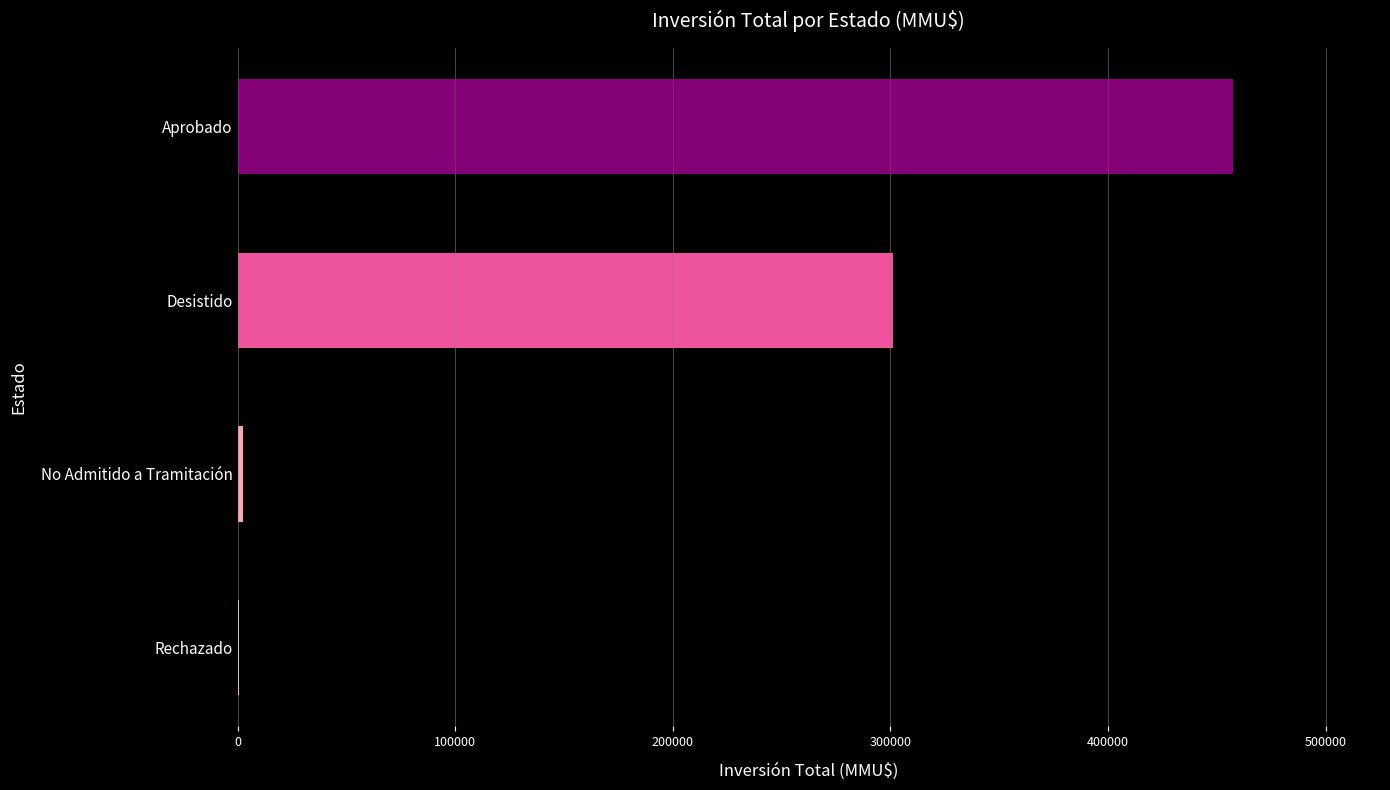

Which has a higher value, Aprobado or No Admitido a Tramitación?

Aprobado